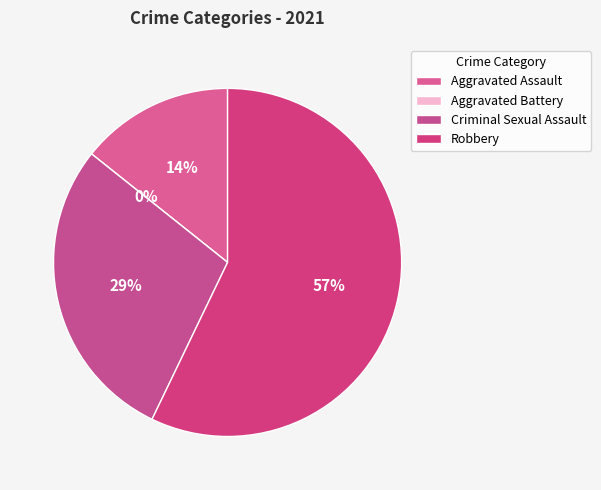

To the nearest percent, what portion does Robbery represent?

57%